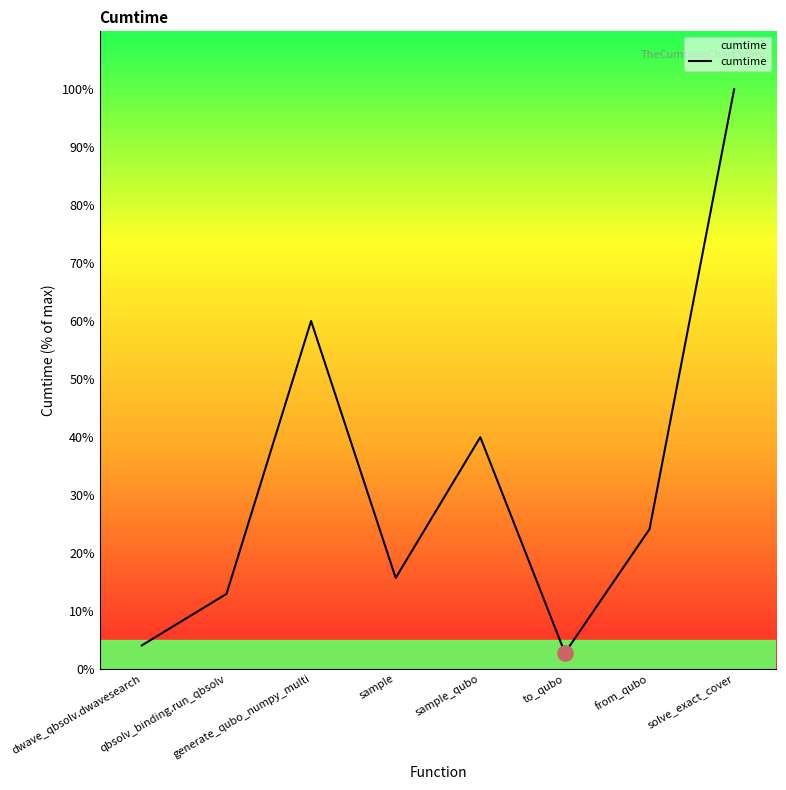

What is the change in value from qbsolv_binding.run_qbsolv to sample?

+2.8